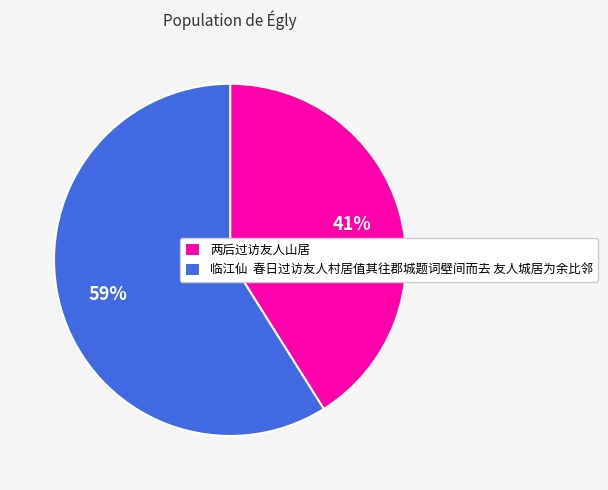

What is the ratio of the value at 两后过访友人山居 to the value at 临江仙 春日过访友人村居值其往郡城题词壁间而去 友人城居为余比邻?

0.7